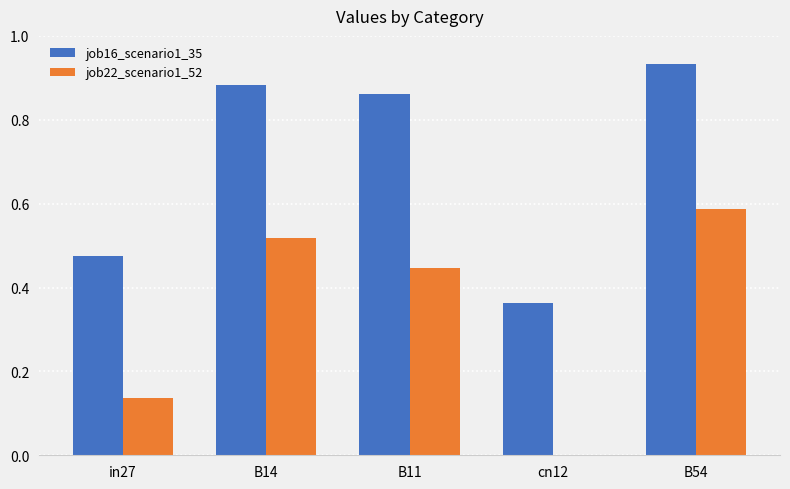

At which category is the sum across all series the highest?

B54